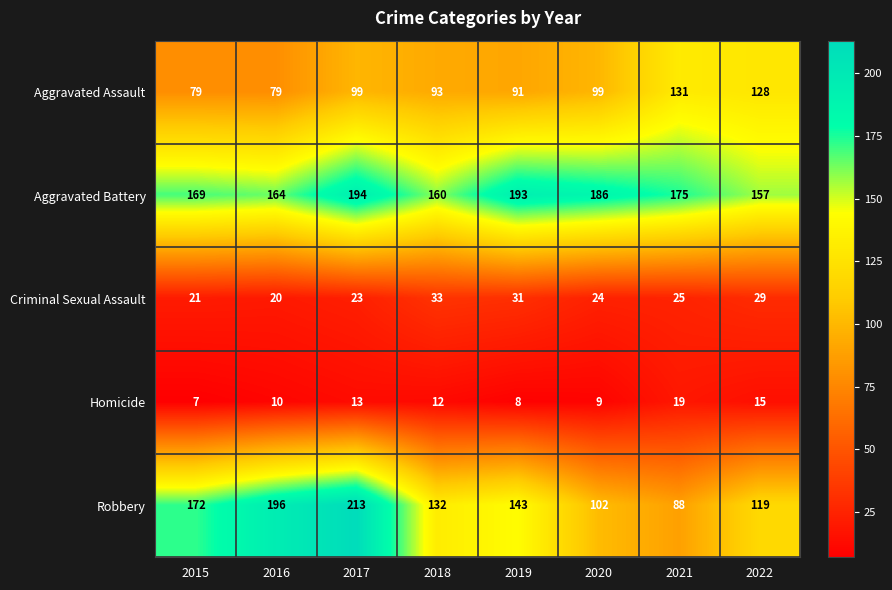

Which series has the largest total across all categories?

Aggravated Battery